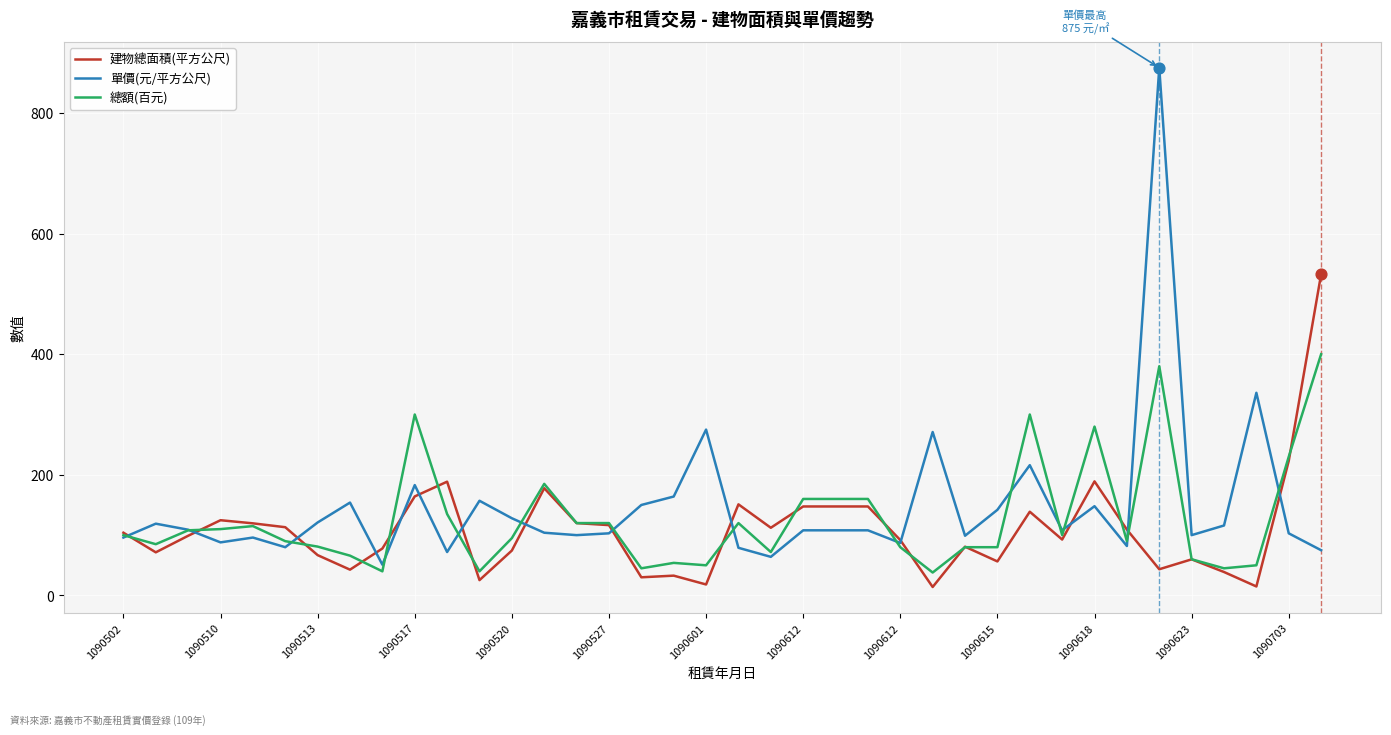

What is the highest value of the 單價(元/平方公尺) series?

875.0